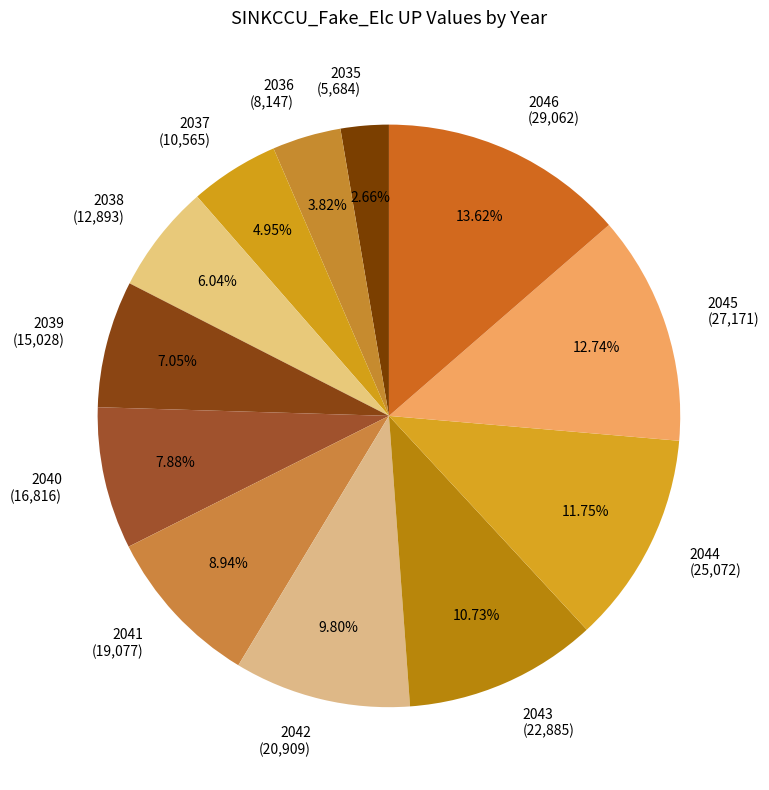

What portion of the pie excludes 2043?

89.3%